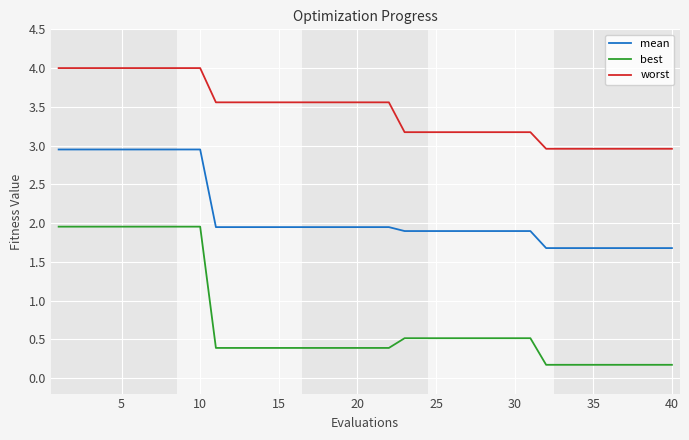

What is the difference between the maximum and minimum values in the worst series?

1.0